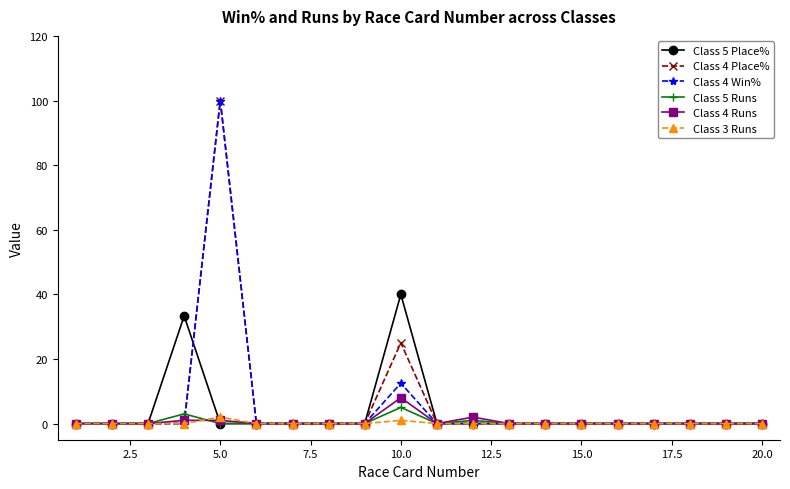

What is the maximum value for Class 5 Runs?

5.0